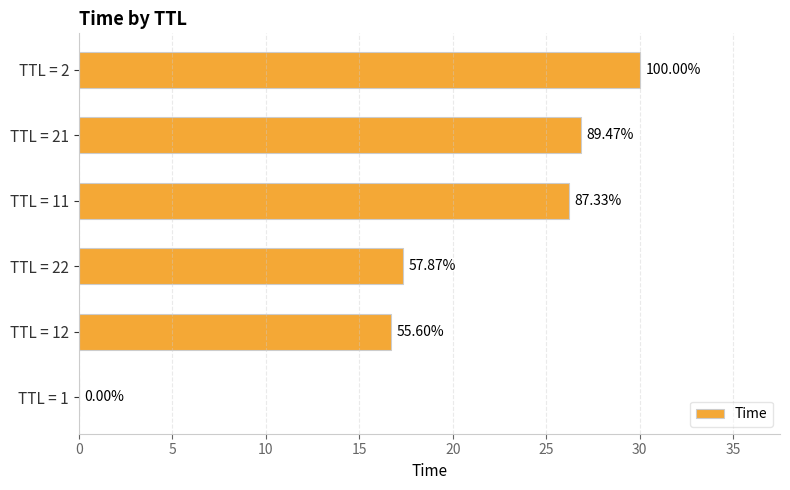

Are the bars horizontal?

Yes